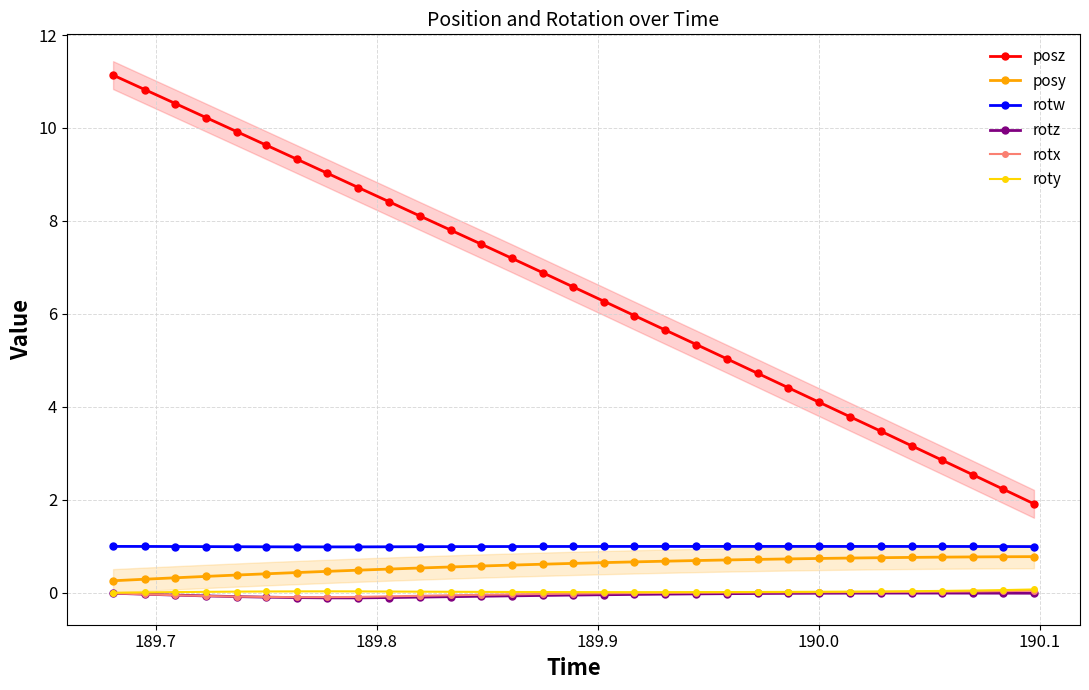

True or false: posz and rotx cross at least once.

False